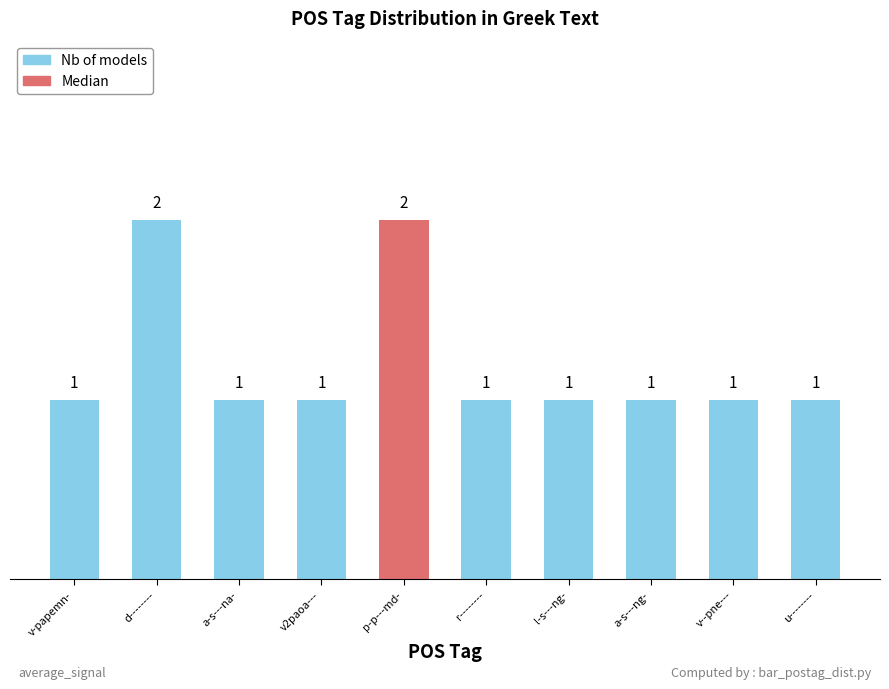

How many distinct data groups are displayed?

1